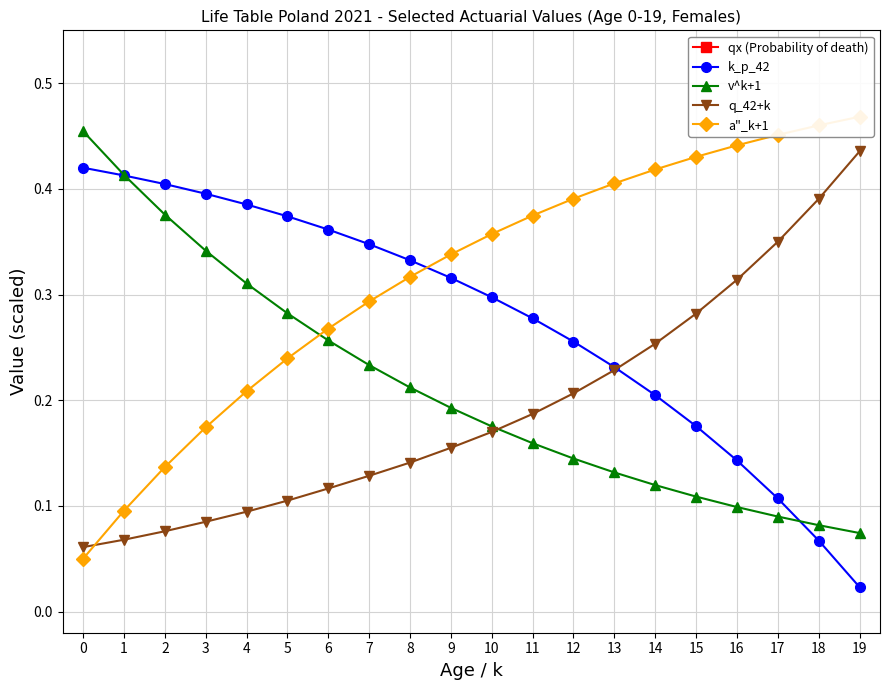

What is the difference between the maximum and minimum values in the q_42+k series?

0.4